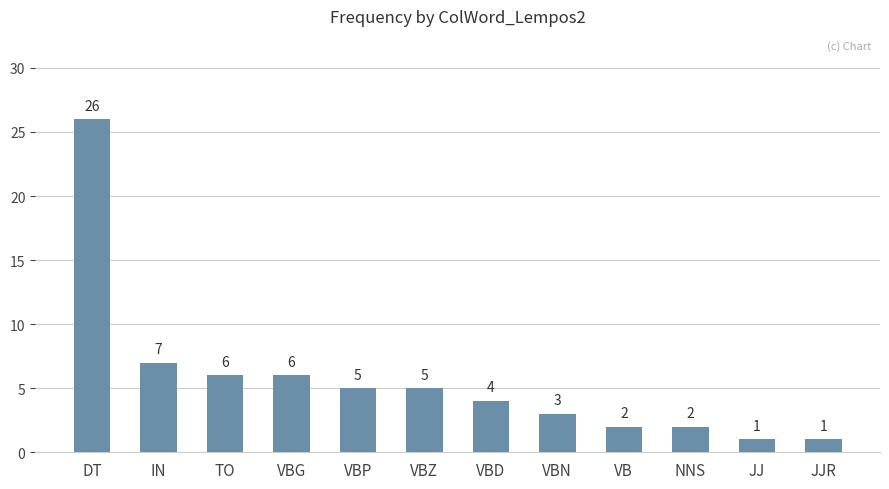

What is the difference between the values at TO and VBZ?

1